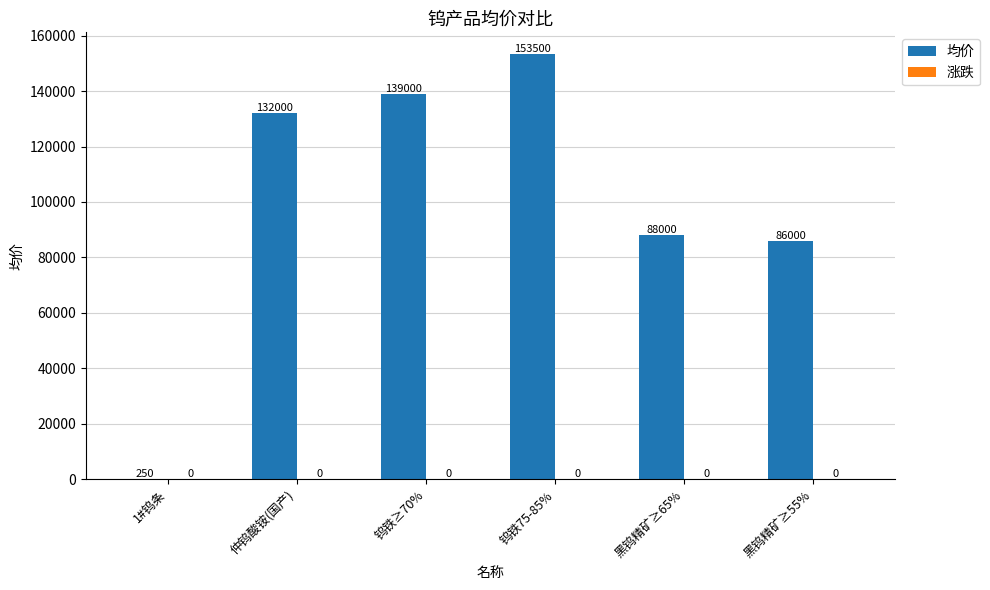

The chart shows a value of 153500 at 钨铁75-85%. True or false?

True